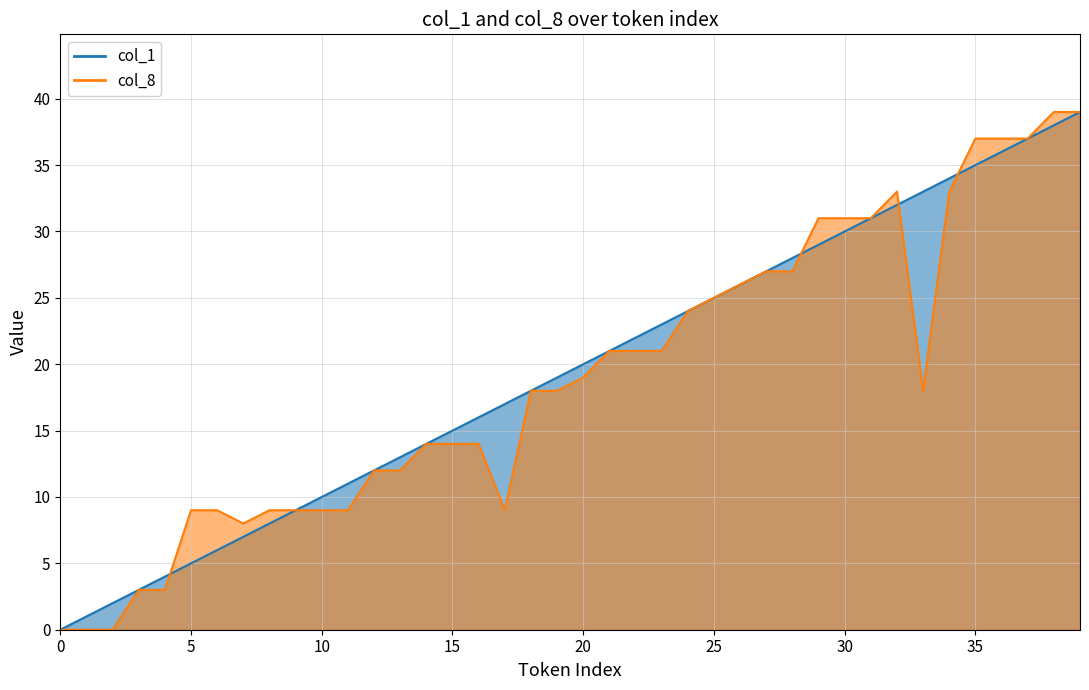

At which label does col_1 reach its peak?

39